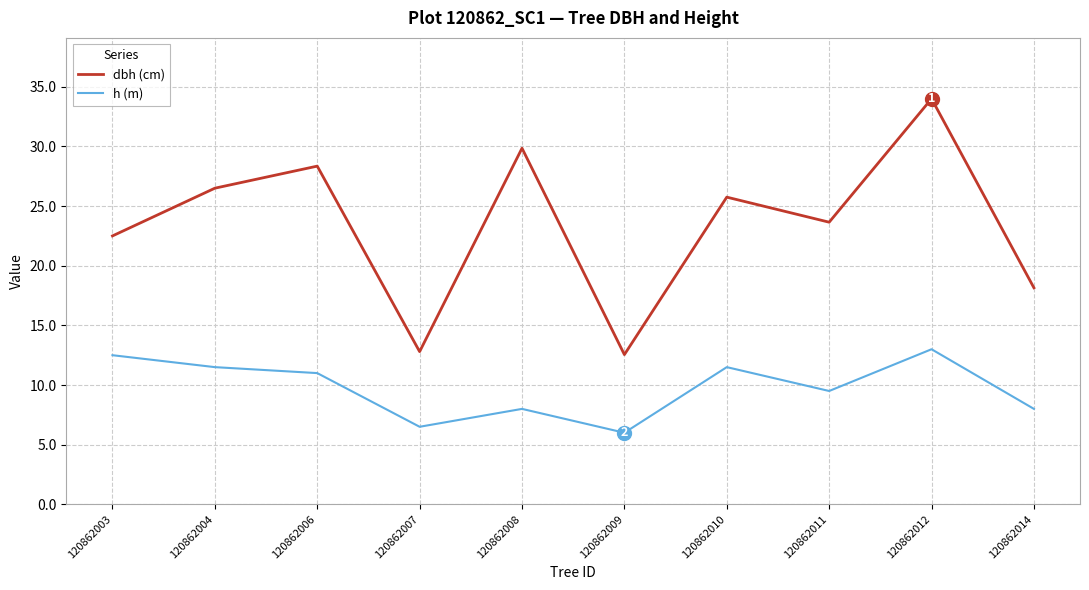

True or false: dbh (cm) and h (m) intersect in this chart.

False